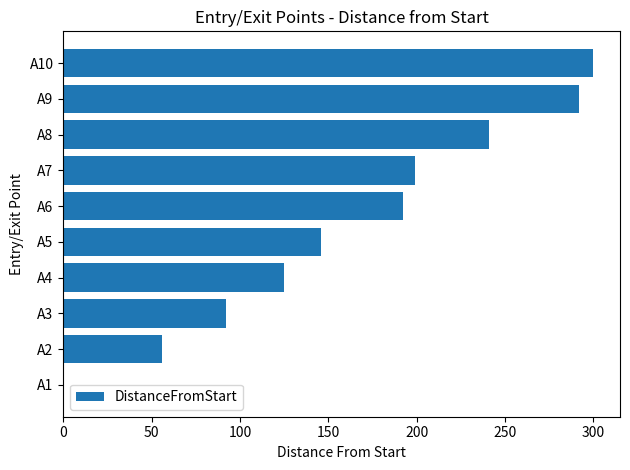

Approximately how many times larger is the value at A5 compared to A9?

0.5